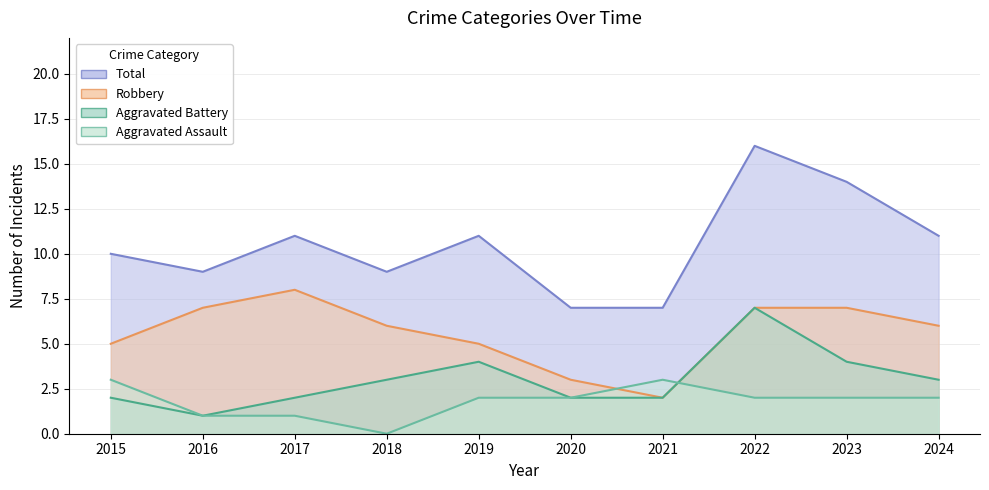

Which series has the largest total across all categories?

Total